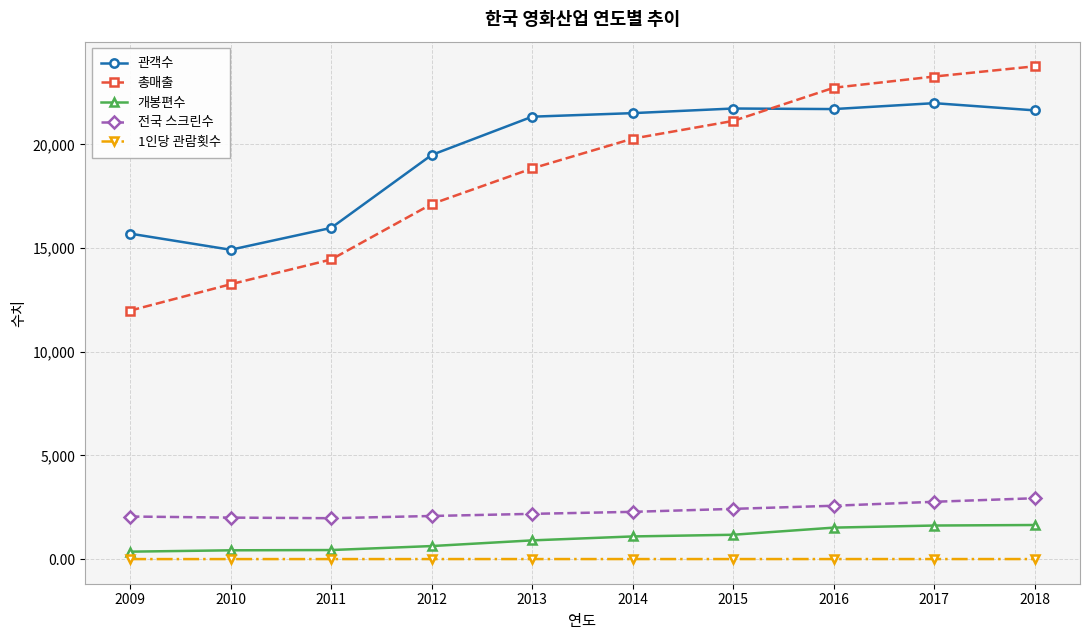

The 전국 스크린수 series shows 2937.0 at 2018. True or false?

True